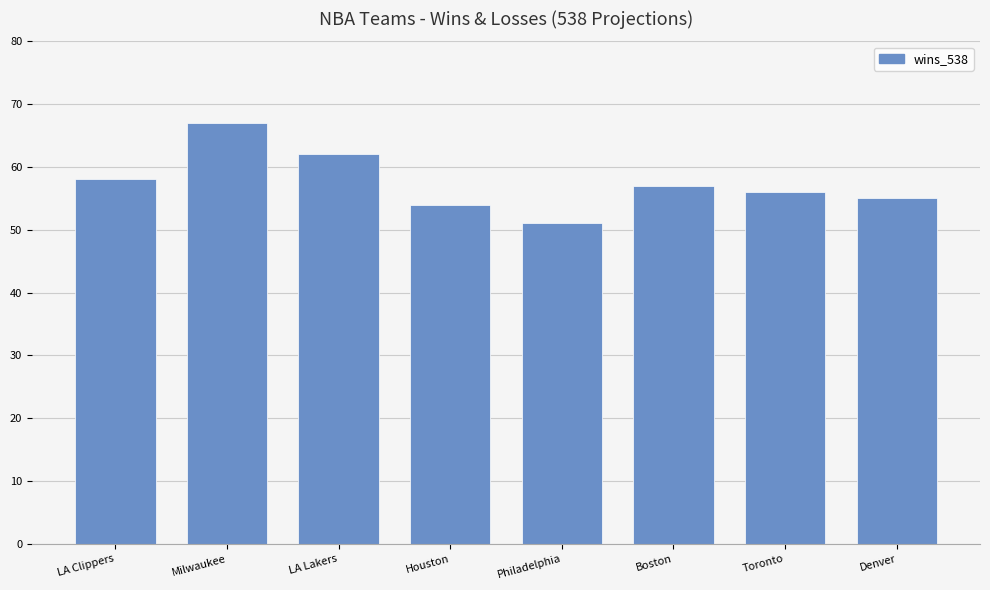

What is the change in value from Boston to Denver?

-2